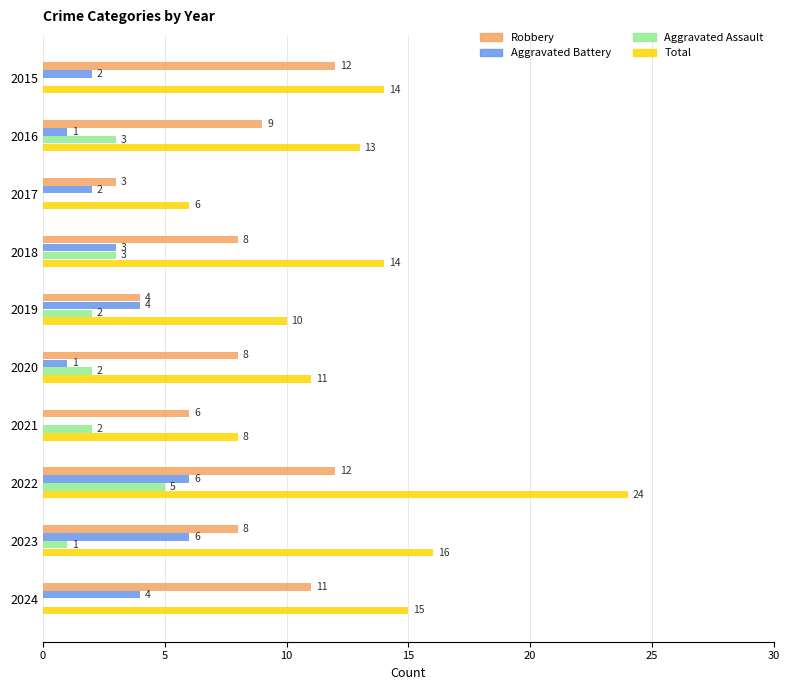

Which series changed the most between 2015 and 2024?

Aggravated Battery